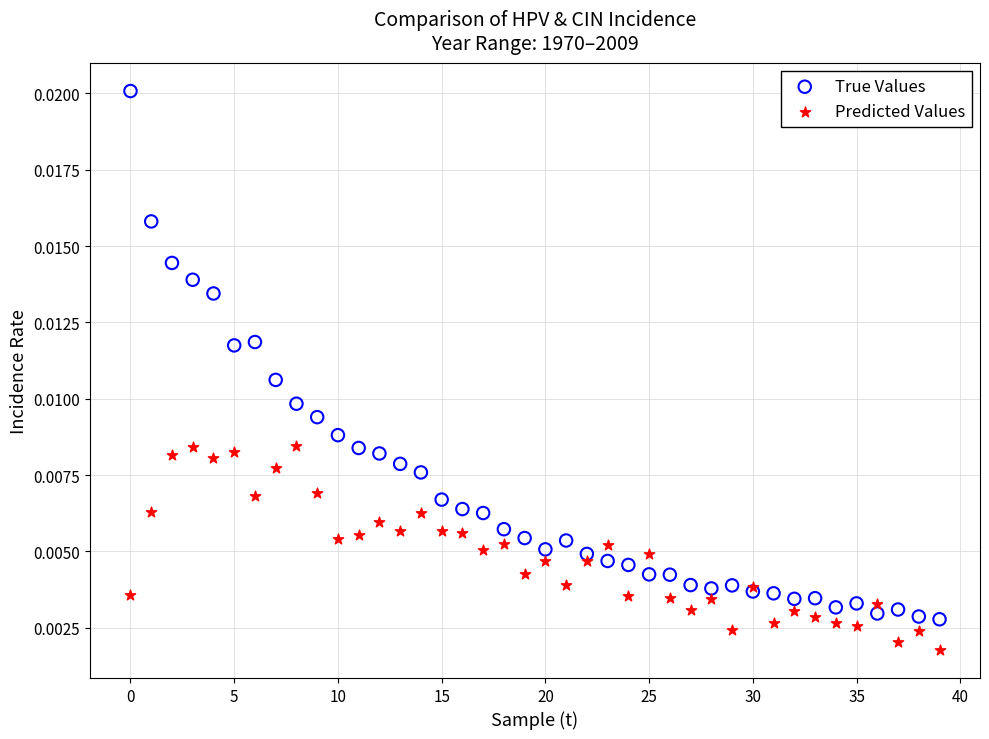

What are all the series names shown in the legend?

True Values, Predicted Values